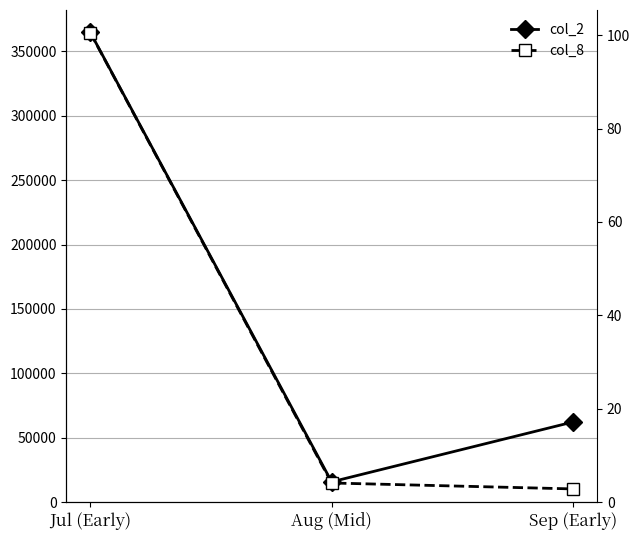

What is the maximum value shown in the chart?

364545.0